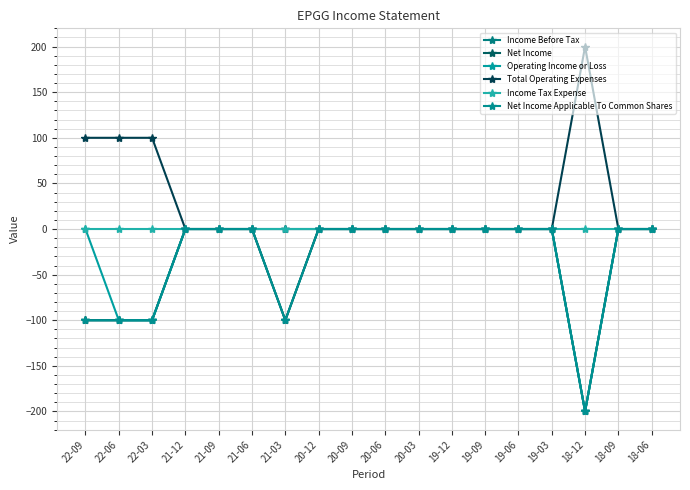

Reading left to right, transcribe all the data shown in this chart.

Income Before Tax: -100	-100	-100	0	0	0	-100	0	0	0	0	0	0	0	0	-200	0	0
Net Income: -100	-100	-100	0	0	0	-100	0	0	0	0	0	0	0	0	-200	0	0
Operating Income or Loss: 0	-100	-100	0	0	0	0	0	0	0	0	0	0	0	0	-200	0	0
Total Operating Expenses: 100	100	100	0	0	0	0	0	0	0	0	0	0	0	0	200	0	0
Income Tax Expense: 0	0	0	0	0	0	0	0	0	0	0	0	0	0	0	0	0	0
Net Income Applicable To Common Shares: -100	-100	-100	0	0	0	-100	0	0	0	0	0	0	0	0	-200	0	0